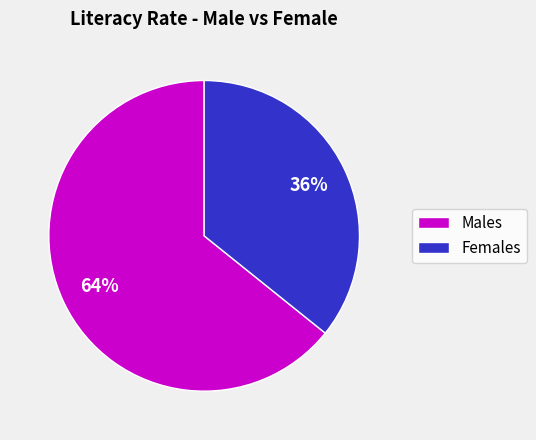

To the nearest percent, what portion does Females represent?

36%